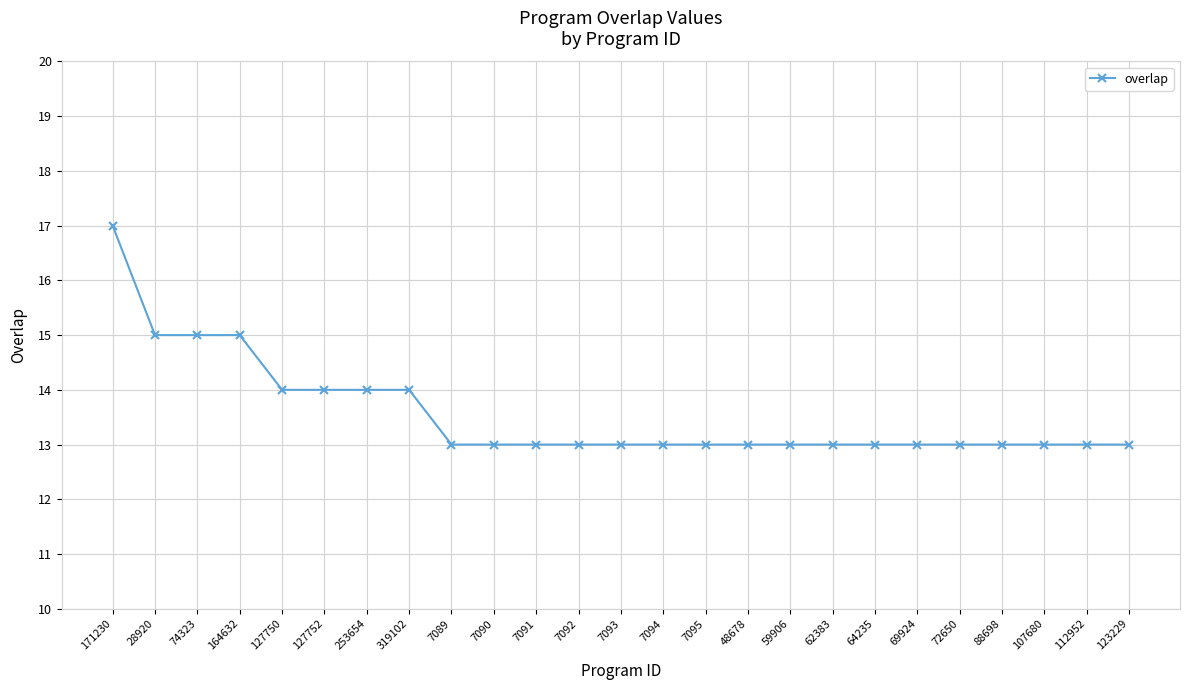

What is the value of the 23rd point from the left?

13